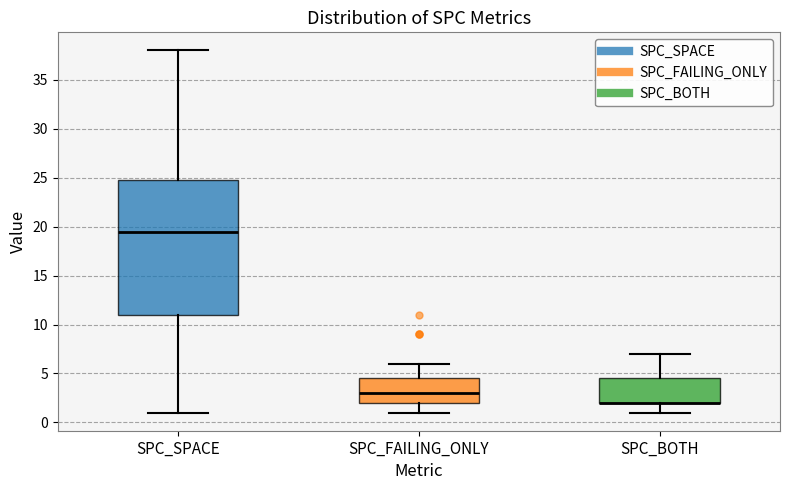

Which box is the tallest, from its lower edge to its upper edge?

SPC_SPACE